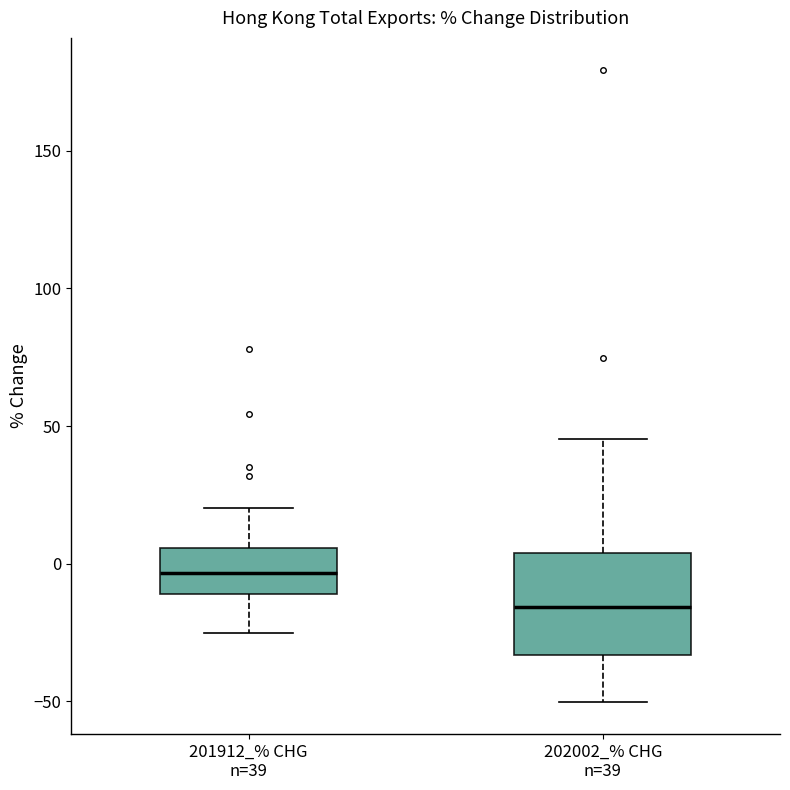

Where is the lower edge of the box for 202002_% CHG n=39 on the y-axis? The values are not printed on the chart, so give them approximately, as read against the axis.

-35